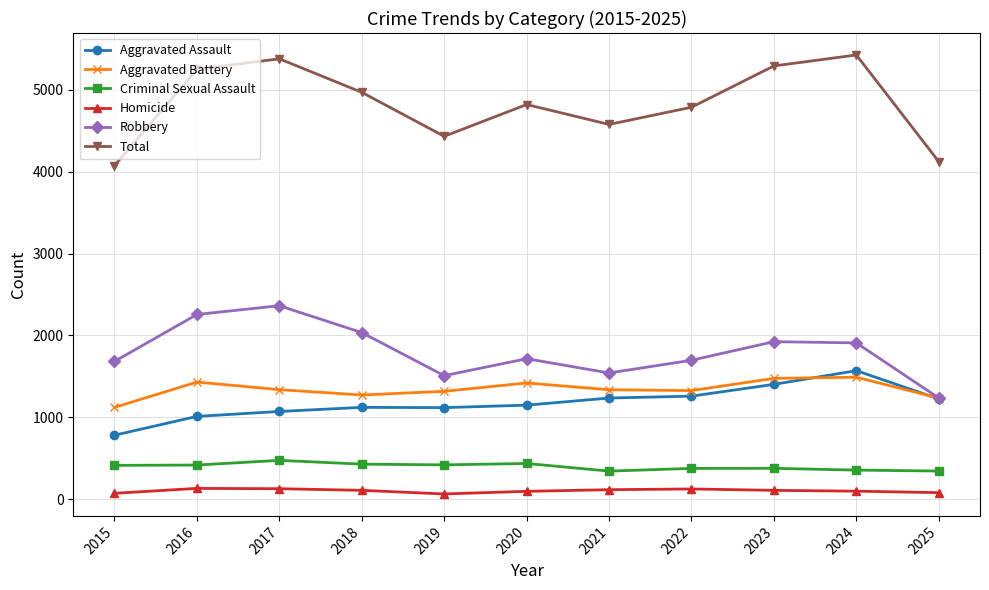

At how many categories does at least one series exceed 2583?

11